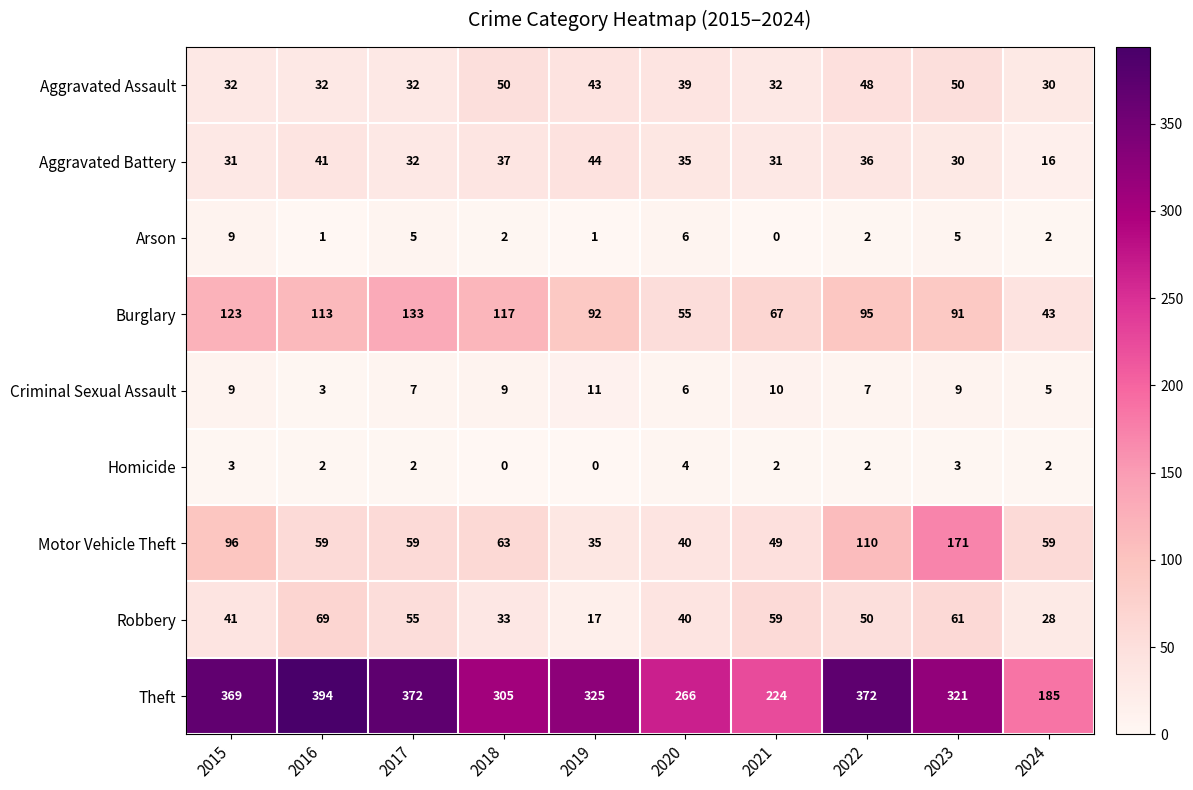

Between 2018 and 2023, which series saw the biggest shift?

Motor Vehicle Theft